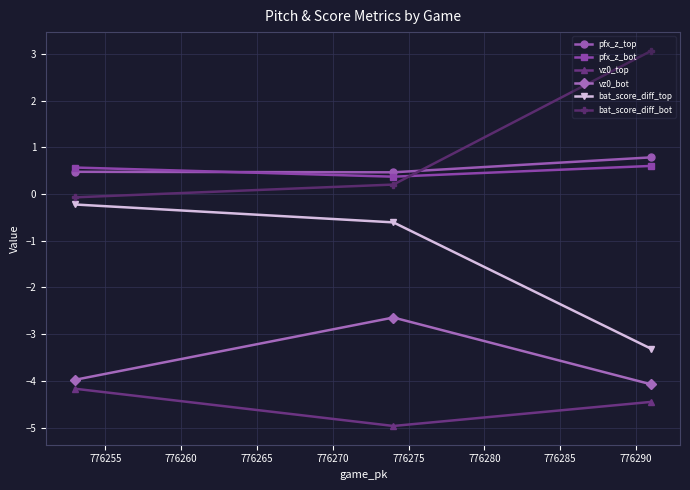

Which series has the largest range (max minus min)?

bat_score_diff_bot